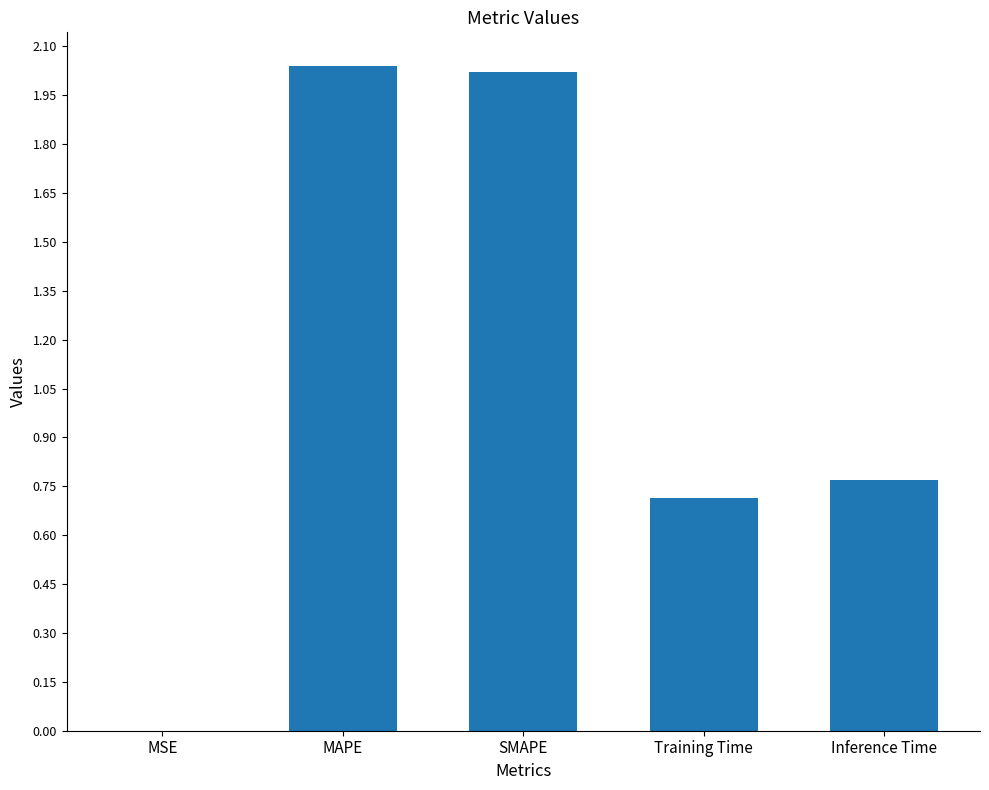

The value at MAPE is 2.0. True or false?

True